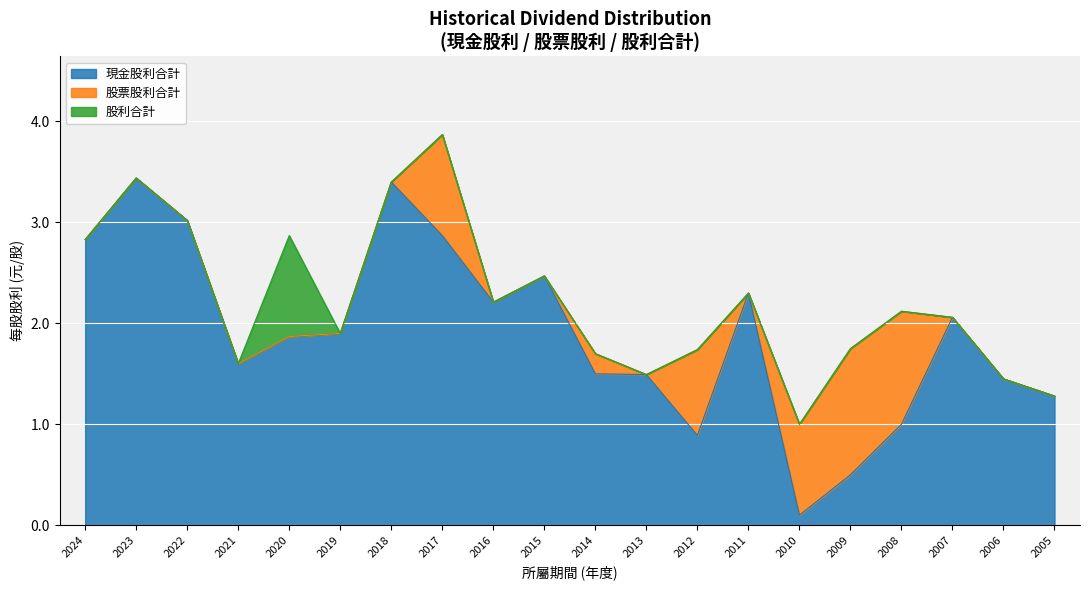

Between 2012 and 2008, which series saw the biggest shift?

股利合計